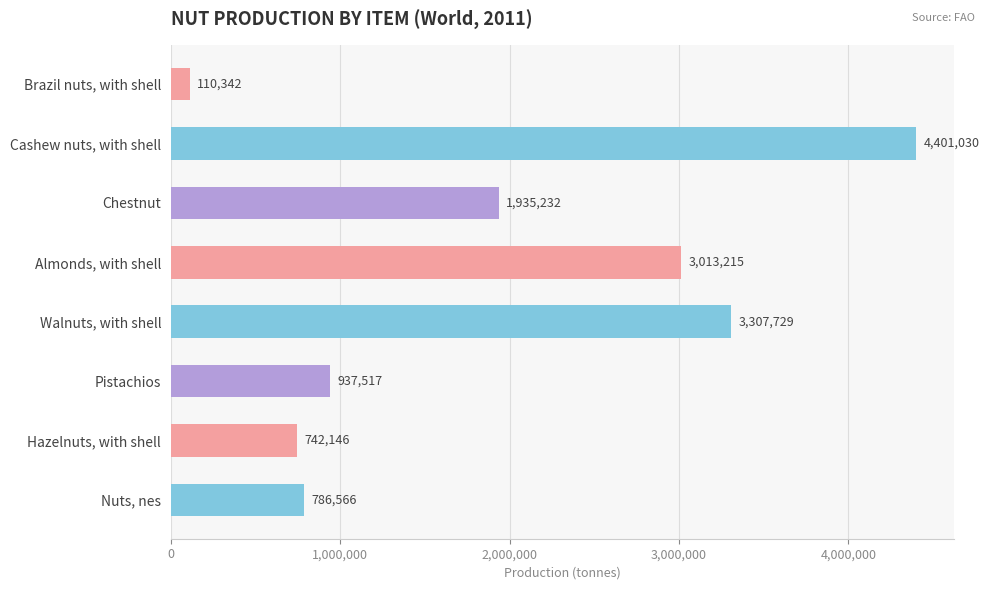

Reading bottom to top, transcribe all the data shown in this chart.

Nuts, nes=786566	Hazelnuts, with shell=742146	Pistachios=937517	Walnuts, with shell=3307729	Almonds, with shell=3013215	Chestnut=1935232	Cashew nuts, with shell=4401030	Brazil nuts, with shell=110342